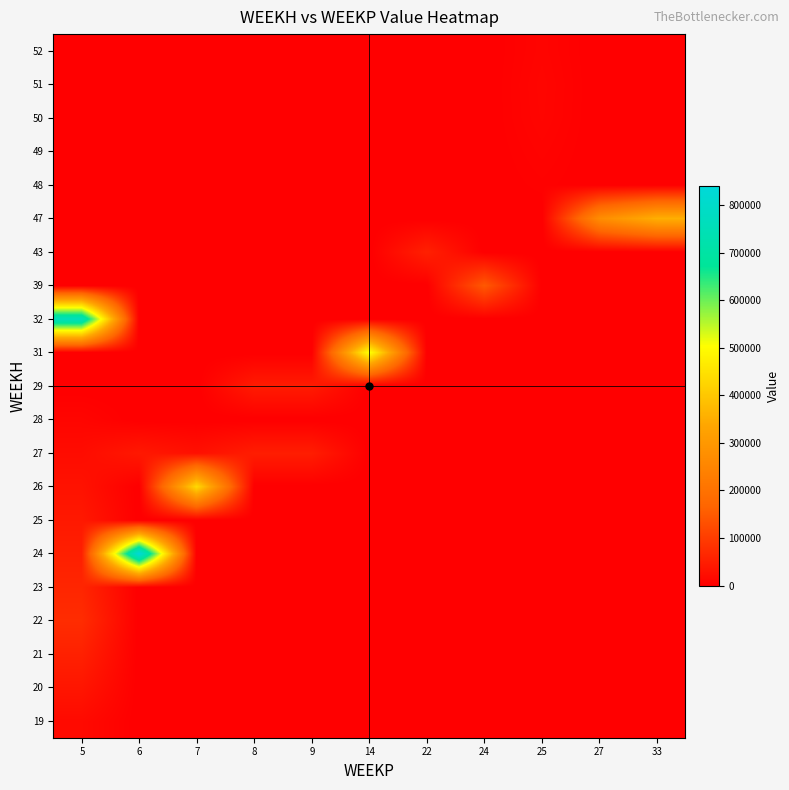

At how many categories does at least one series exceed 80660?

7